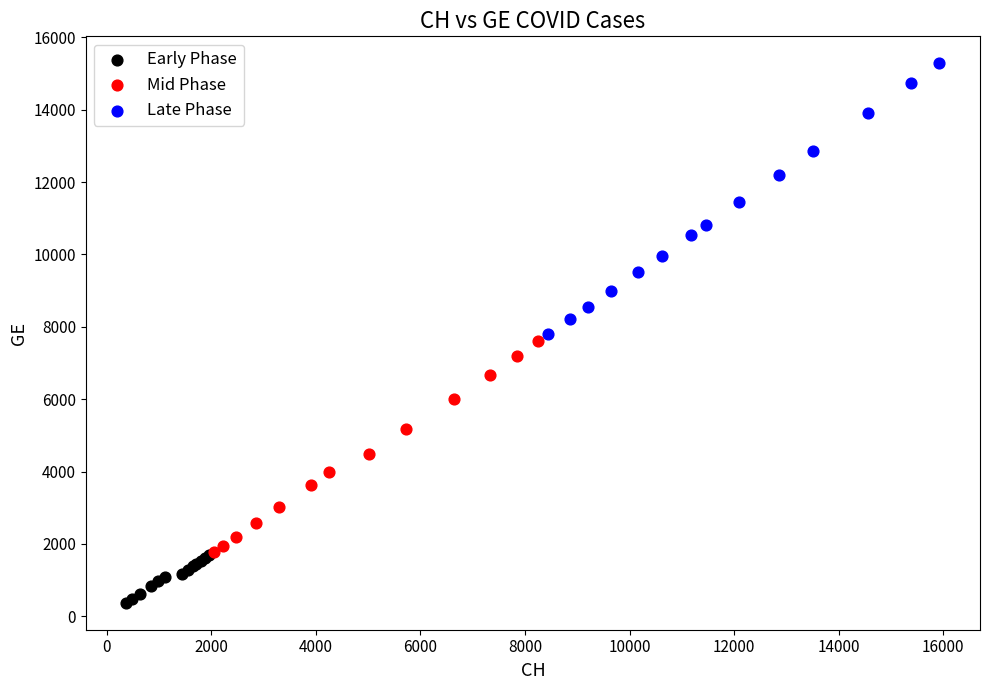

Which series reaches the maximum Y coordinate?

Late Phase